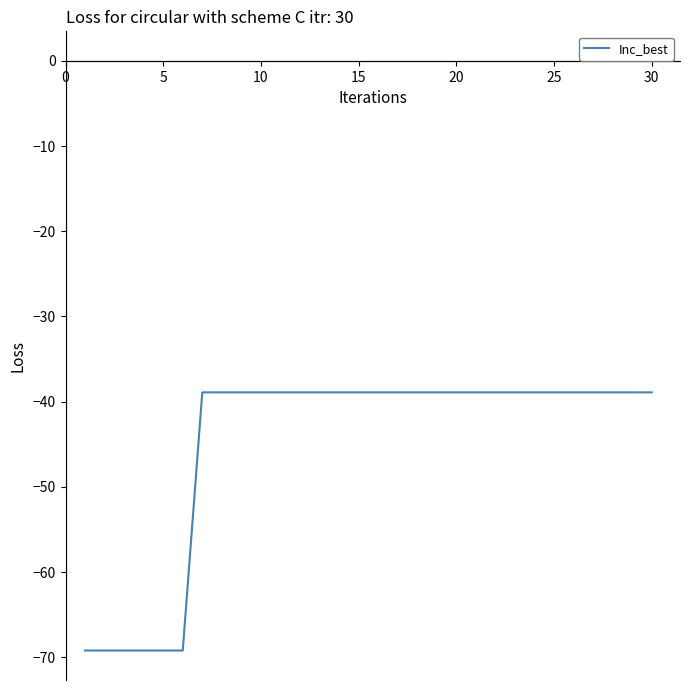

What is the sum of all values?

-1348.8